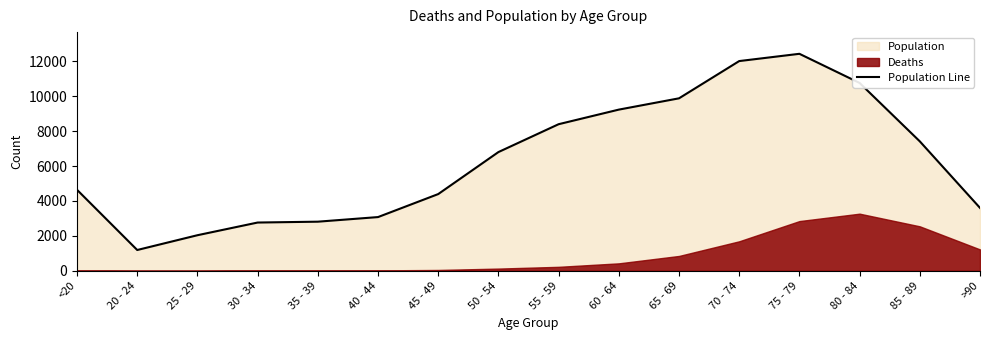

Reading right to left, what are all the values shown in this chart?

>90=3604	85 - 89=7417	80 - 84=10764	75 - 79=12434	70 - 74=12018	65 - 69=9883	60 - 64=9236	55 - 59=8400	50 - 54=6803	45 - 49=4396	40 - 44=3078	35 - 39=2814	30 - 34=2765	25 - 29=2038	20 - 24=1191	<20=4641